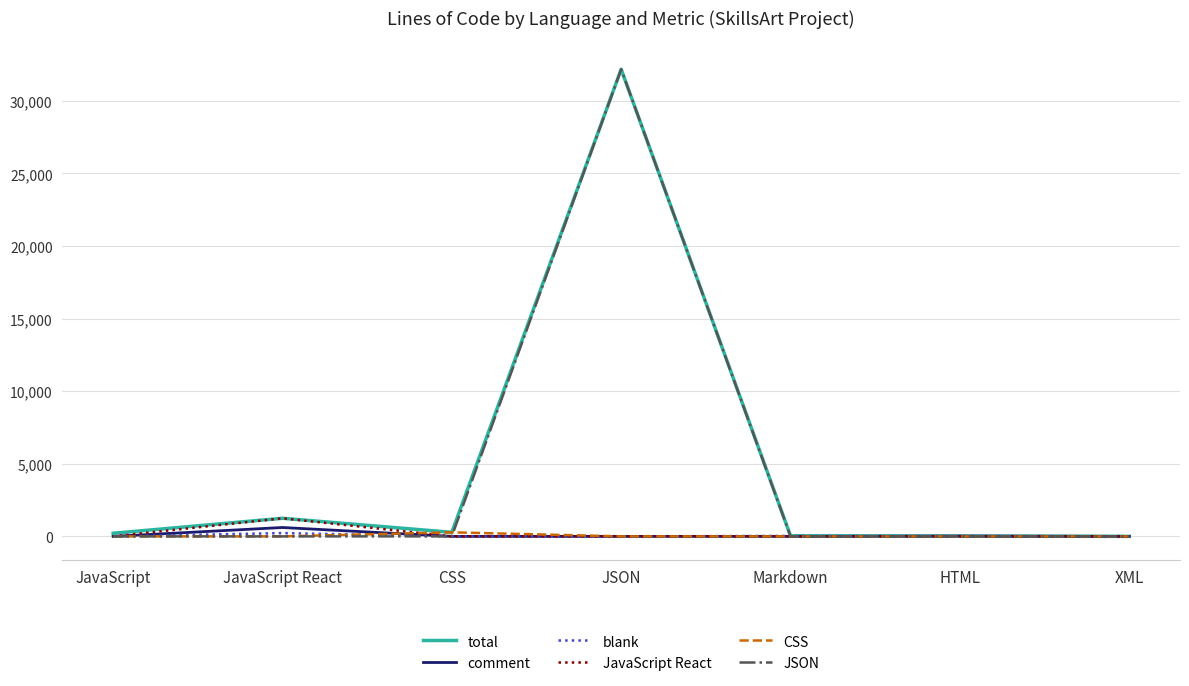

What is the greatest value displayed?

32166